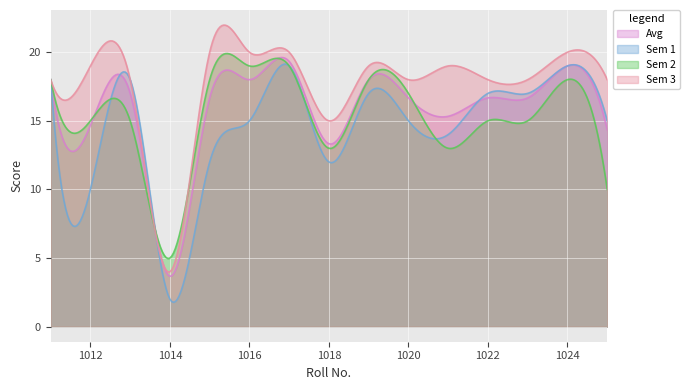

The value of Sem 1 at 1019 is 26.4. True or false?

False